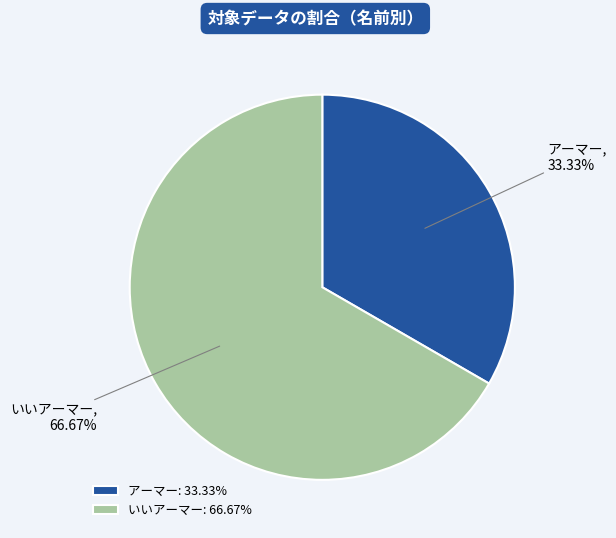

Rank the categories by value from highest to lowest.

いいアーマー, アーマー